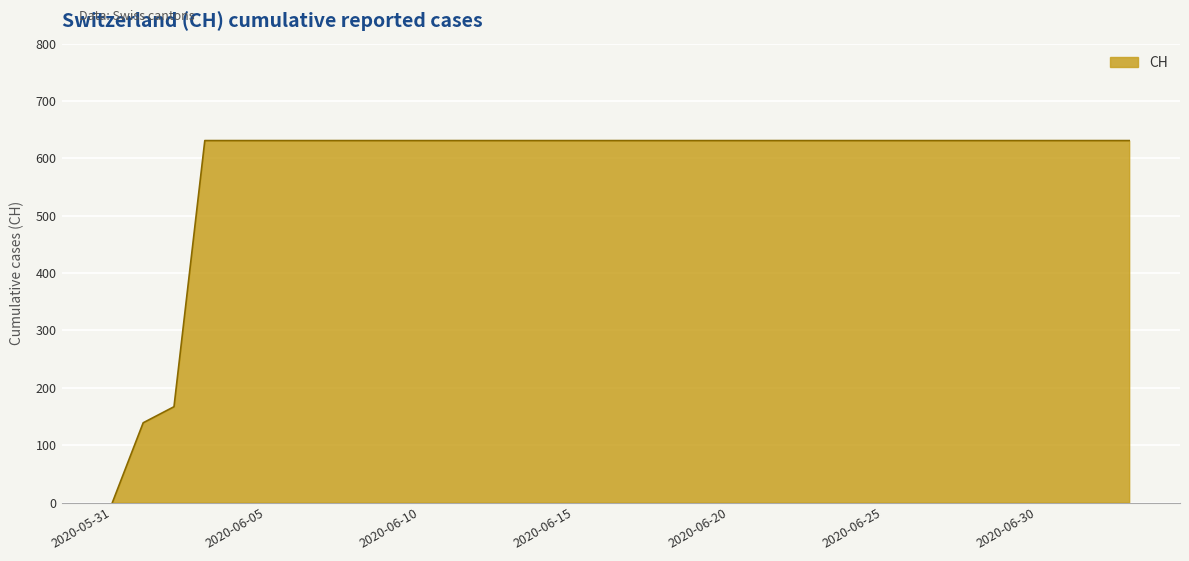

Which label corresponds to the smallest value in the chart?

2020-05-31